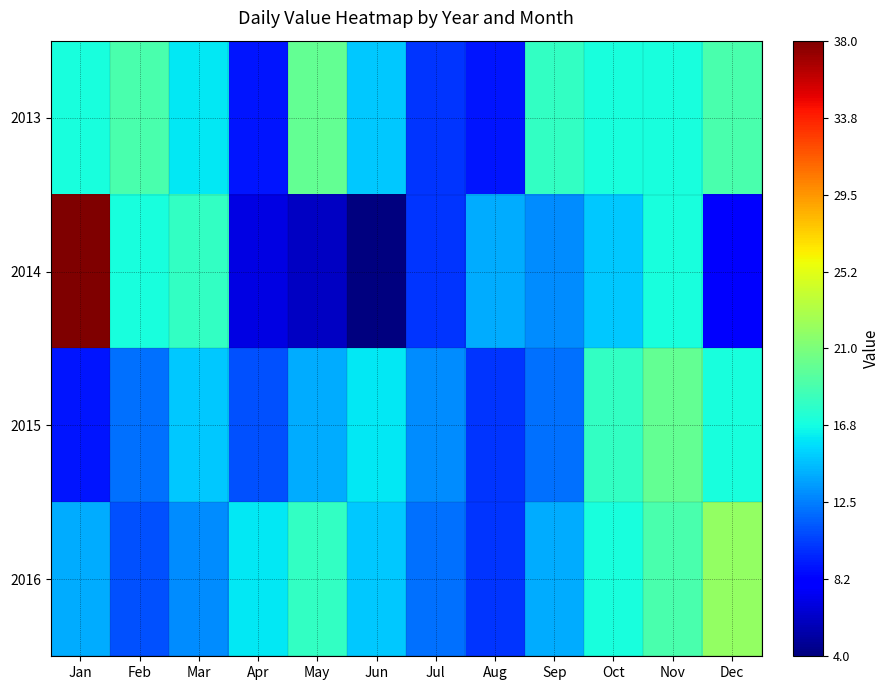

What is the total value across all series at Aug?

43